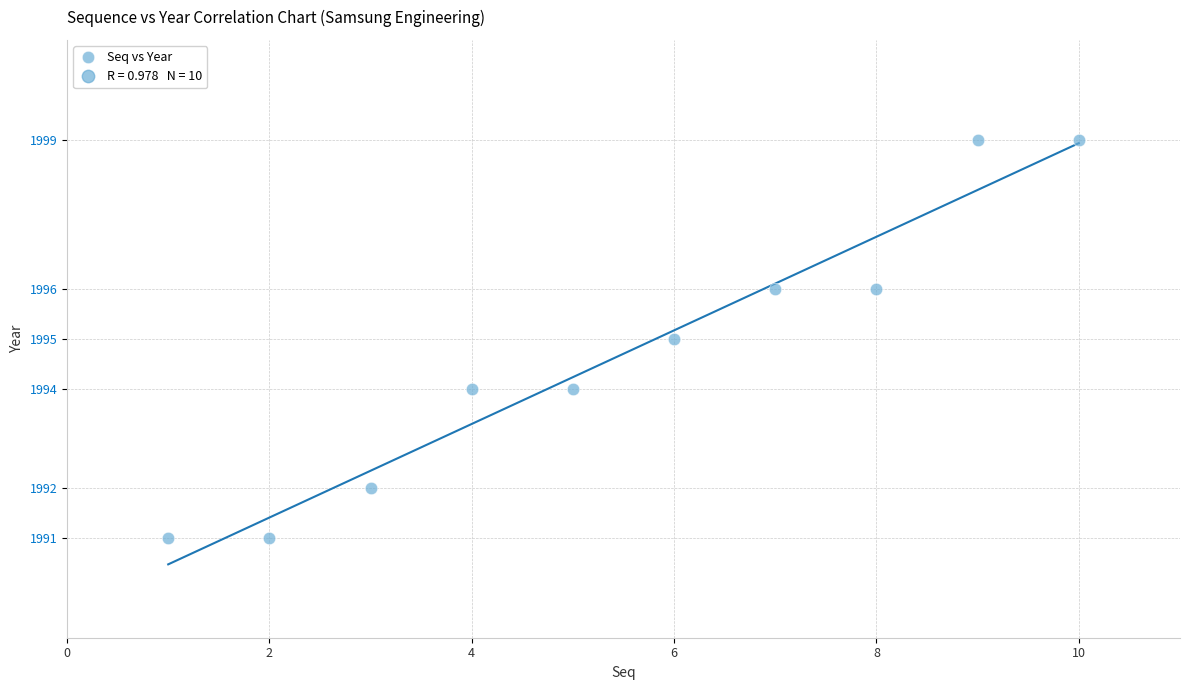

What is the range of X values (max minus min)?

9